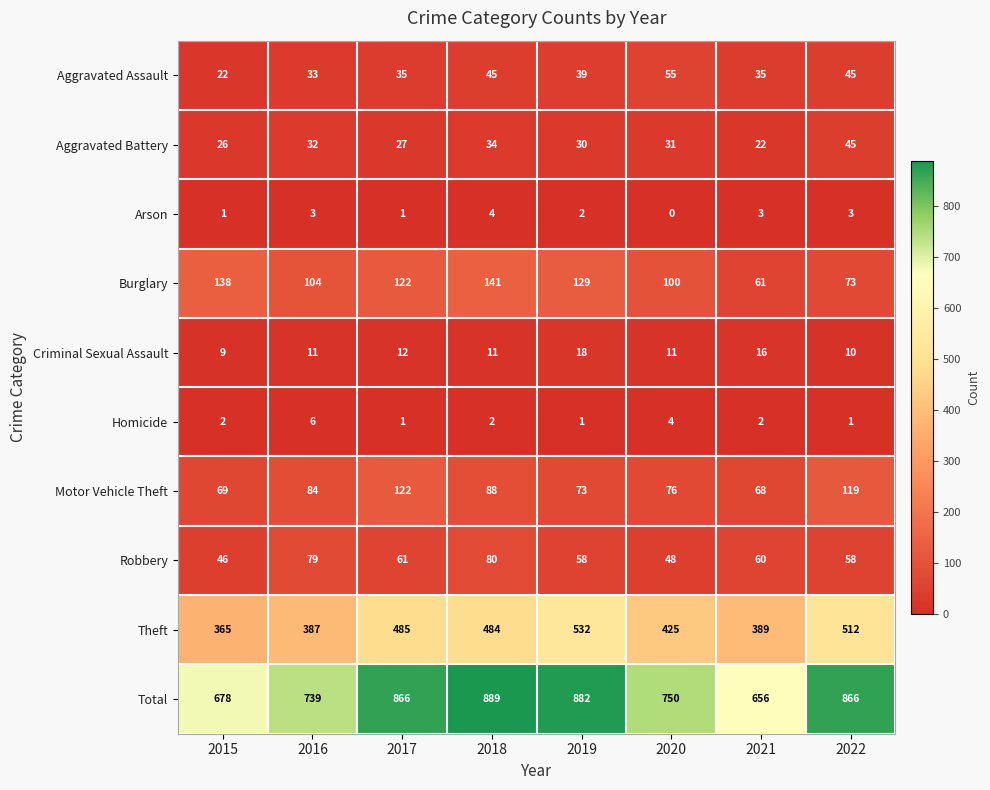

At how many categories does at least one series exceed 873?

2